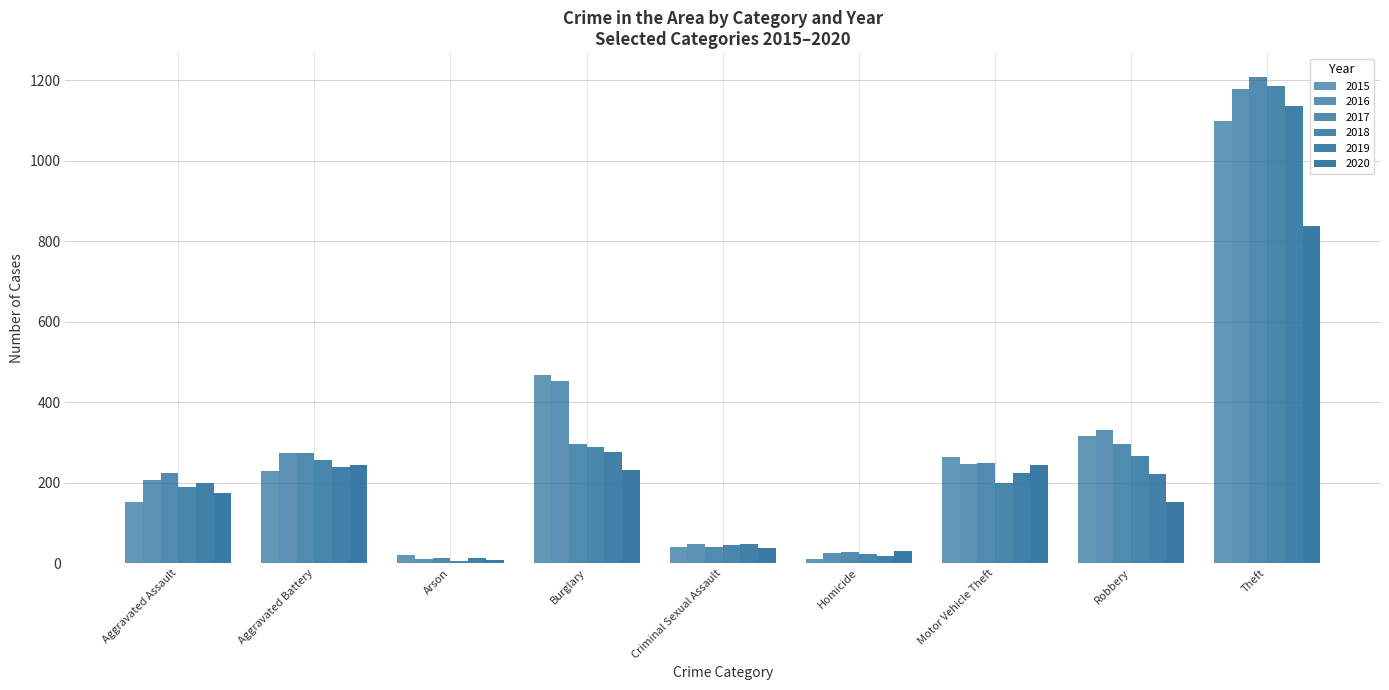

Rank the series by their maximum value, from highest to lowest.

2017, 2018, 2016, 2019, 2015, 2020